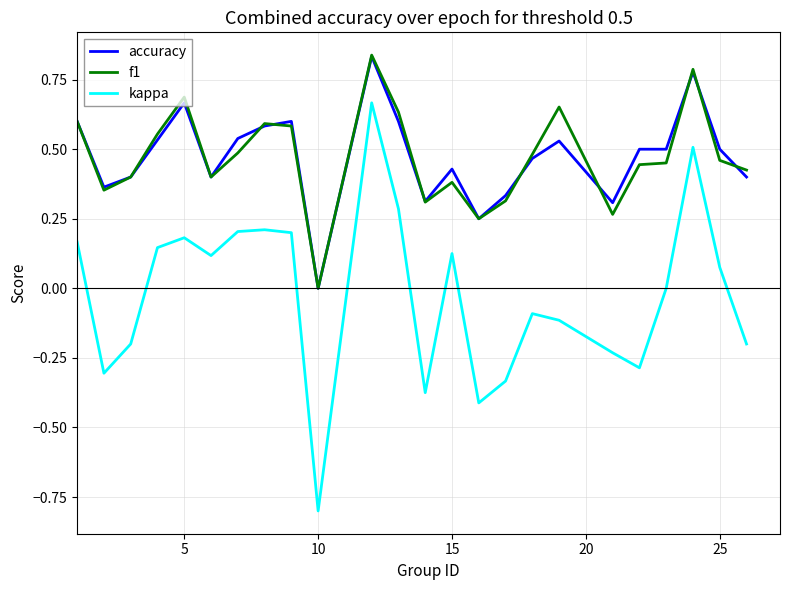

Which series has the largest range (max minus min)?

kappa